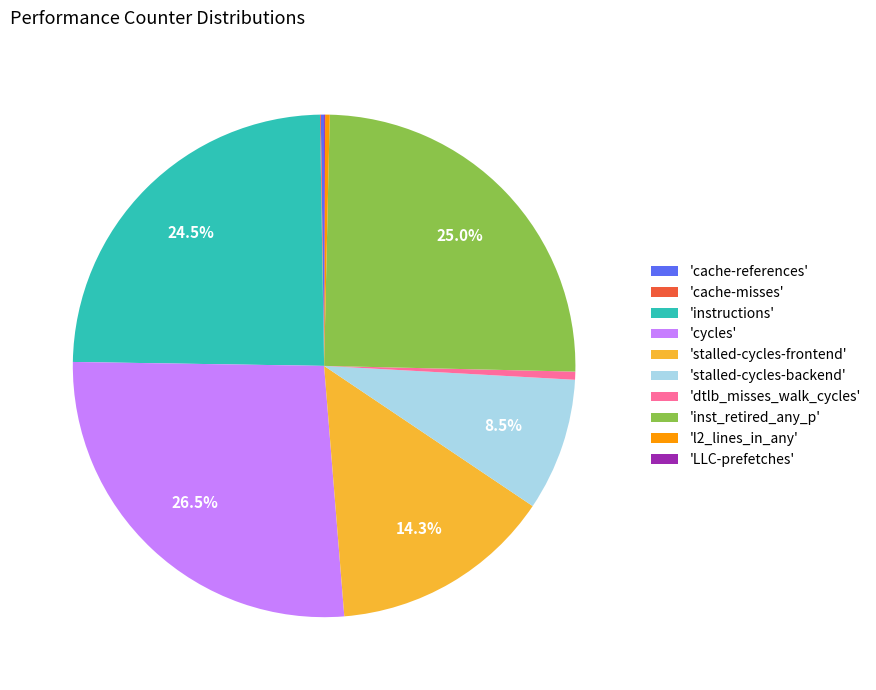

Combined, what portion of the pie is 'instructions' and 'cycles'?

51.0%